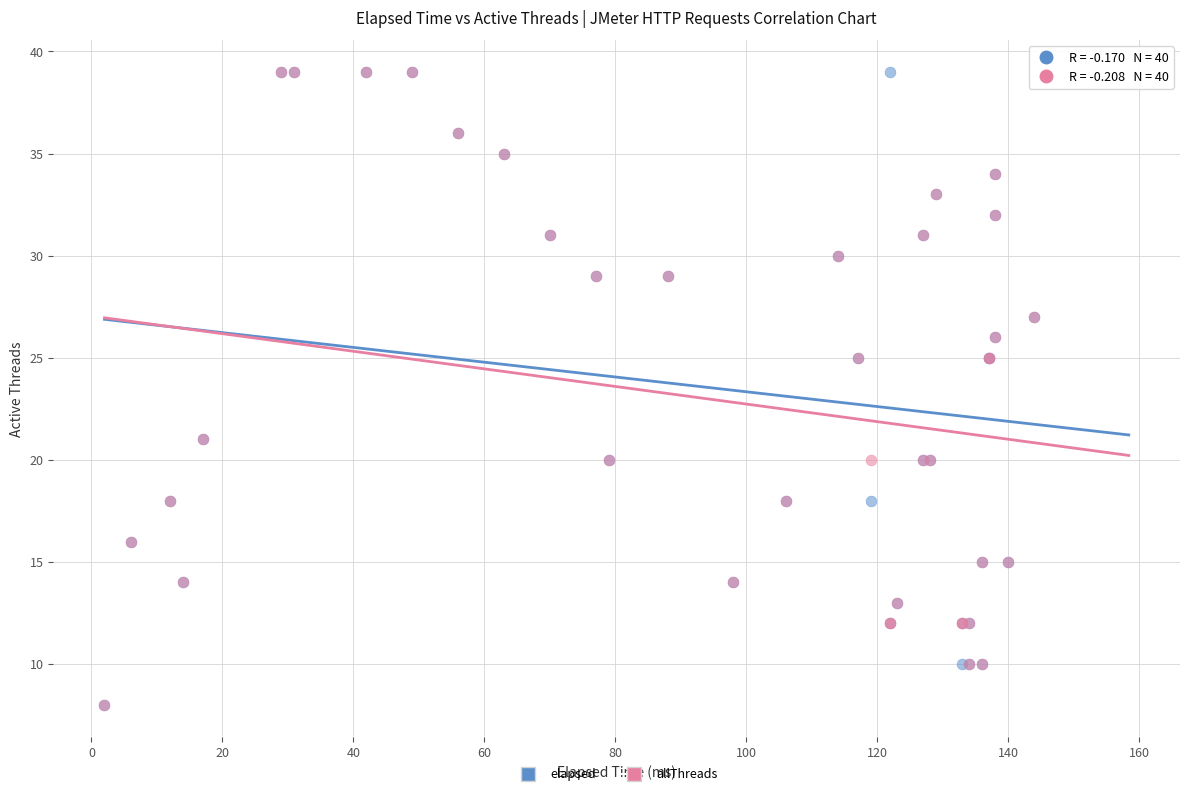

What are all the series names shown in the legend?

elapsed, allThreads